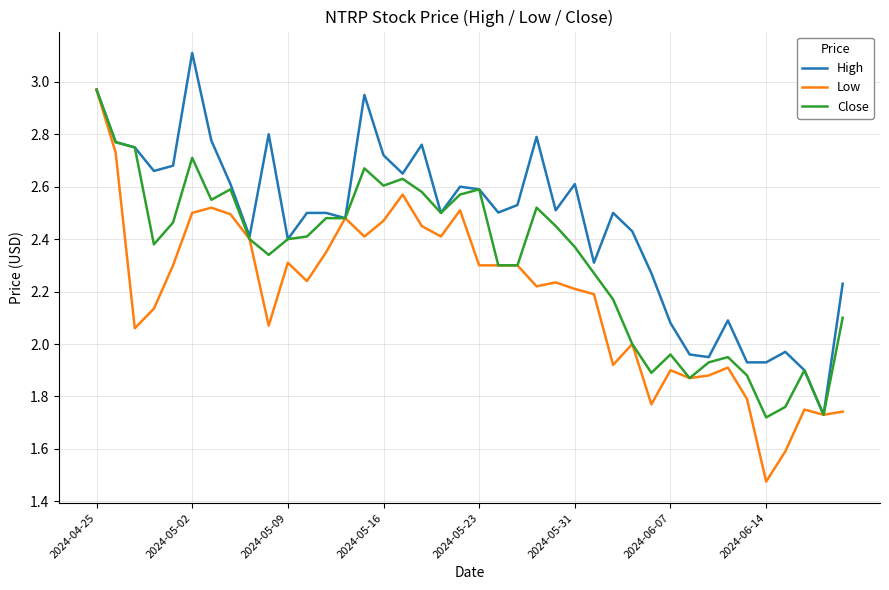

List the series in order of their overall mean, highest first.

High, Close, Low